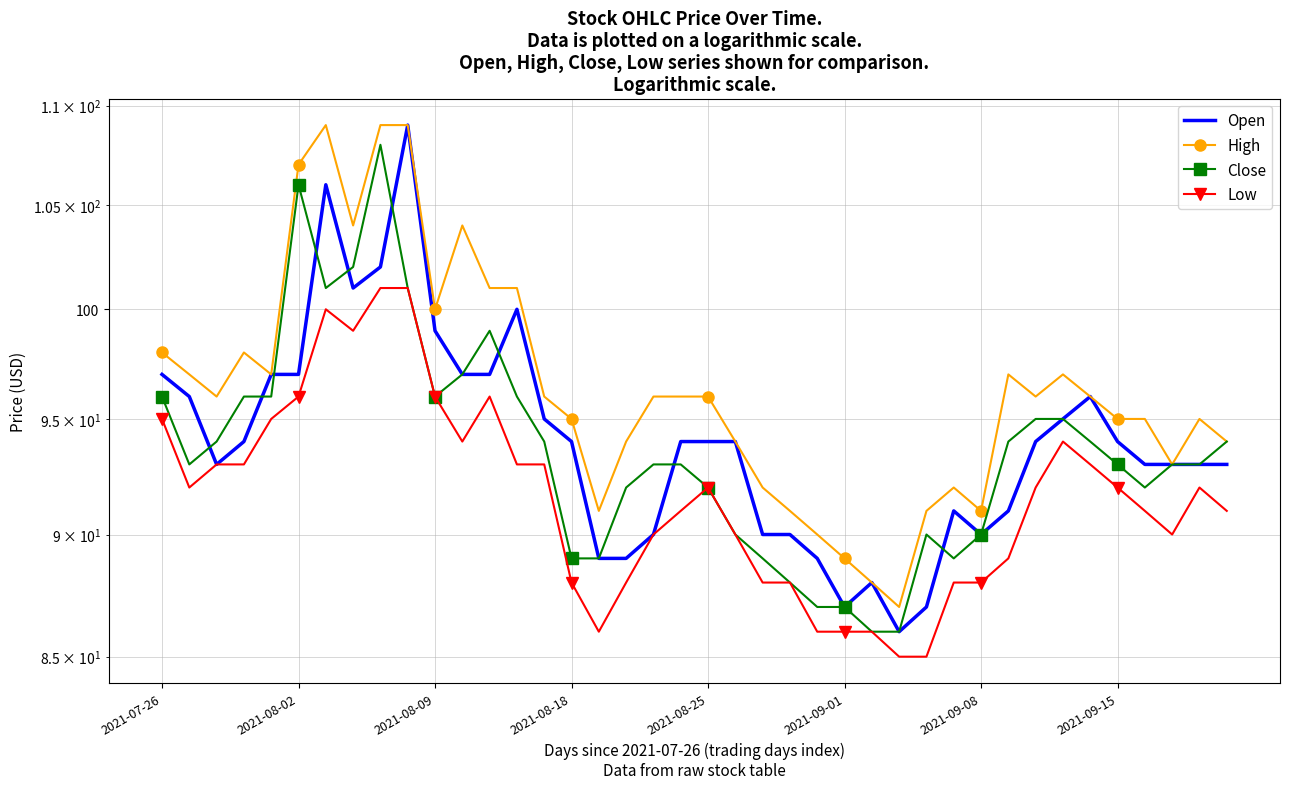

Which series has the largest range (max minus min)?

Open